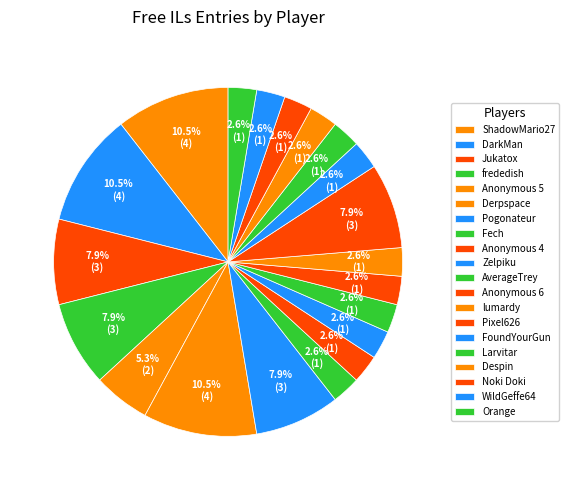

The Larvitar slice represents 3% of the pie. True or false?

True